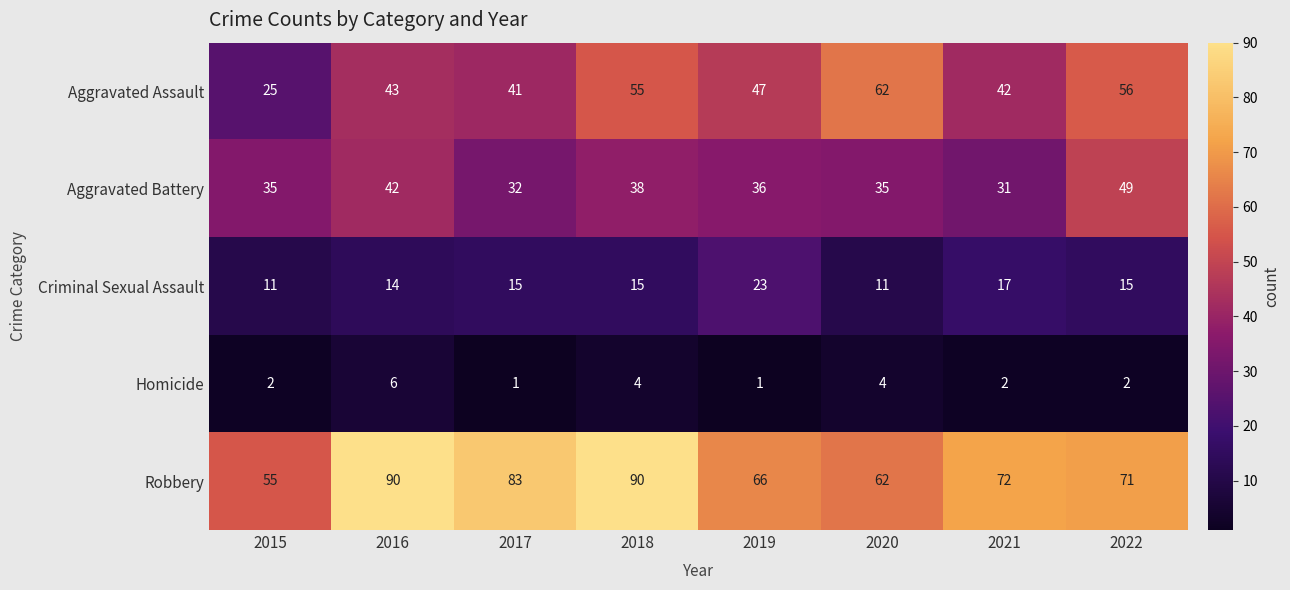

What is the total value across all series at 2017?

172